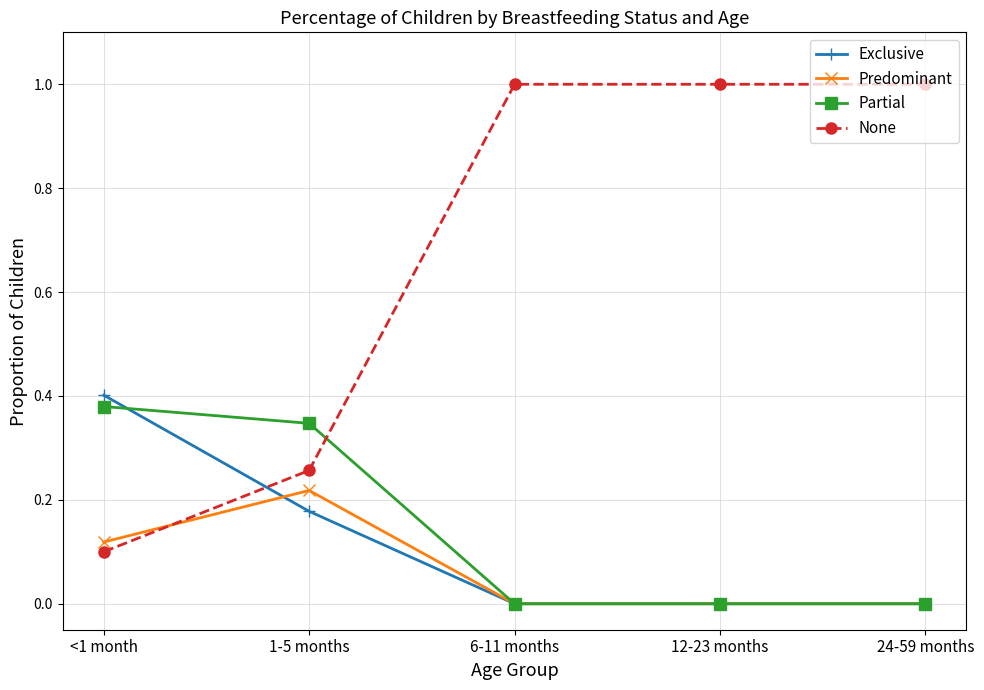

What is the greatest value displayed?

1.0